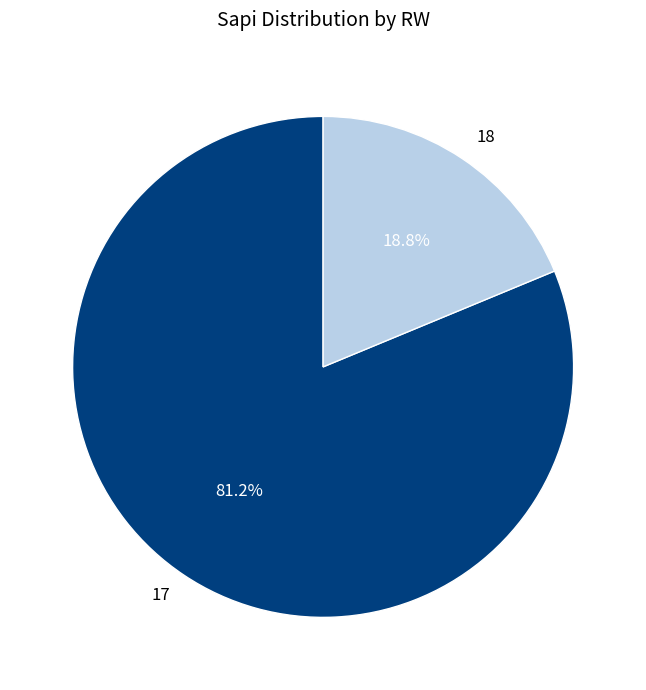

Rank the categories by value from highest to lowest.

17, 18